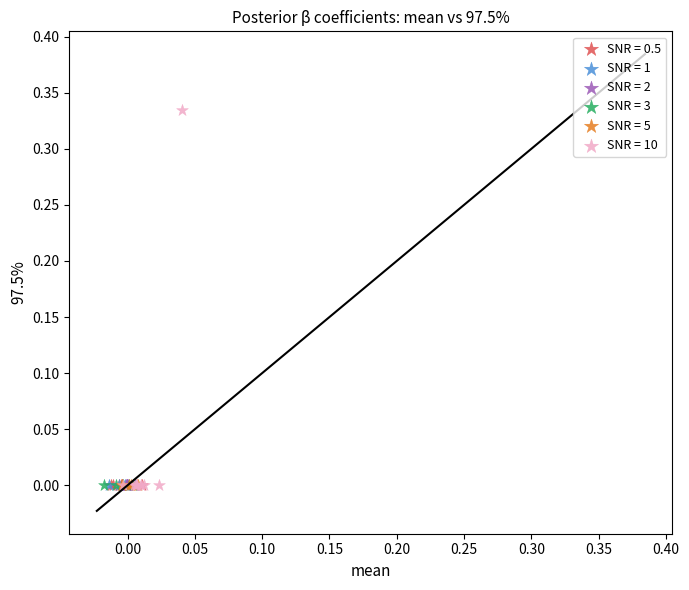

Which series reaches the maximum Y coordinate?

SNR = 10